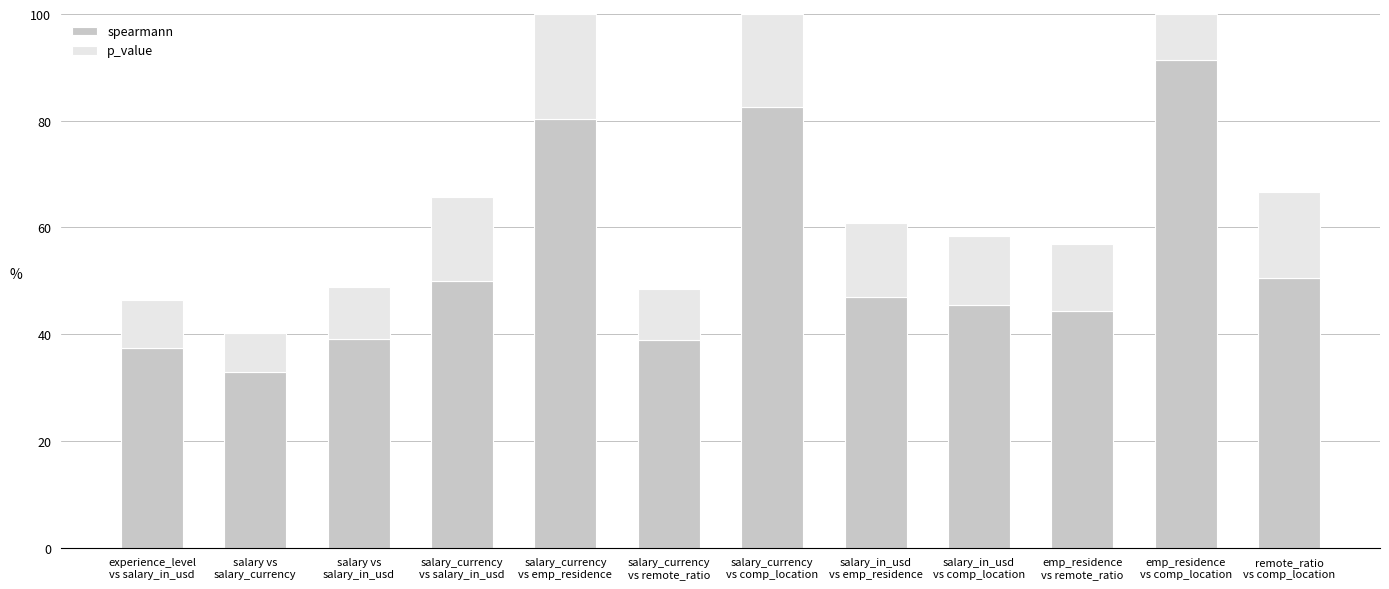

What is the average value of the spearmann series?

53.3